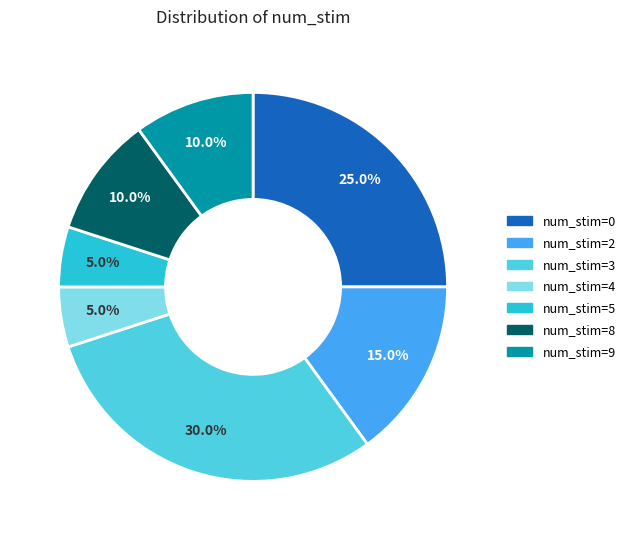

Does any single category account for the majority?

No